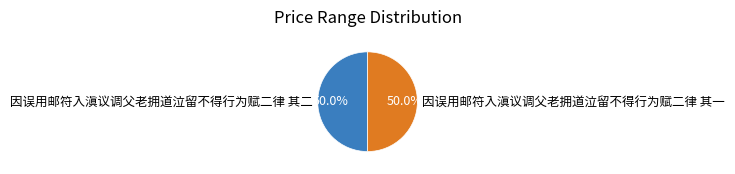

To the nearest percent, what is the average slice percentage?

50%